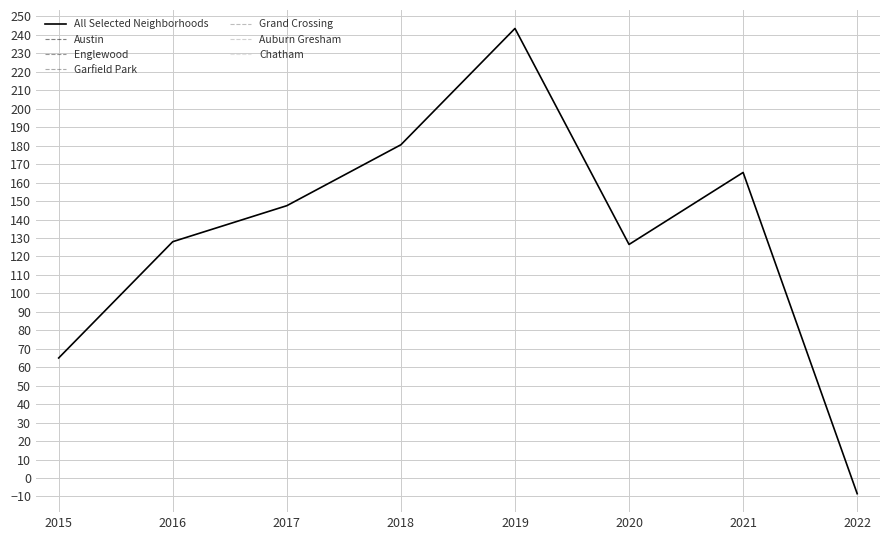

Where is All Selected Neighborhoods nearest to the value 117?

2020